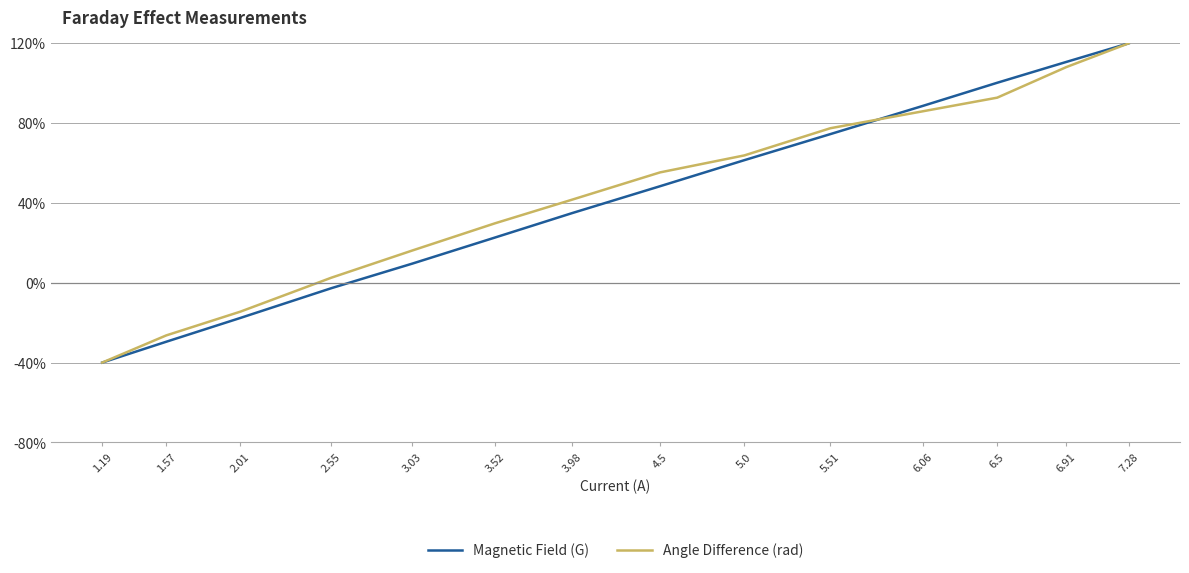

Reading right to left, transcribe all the data shown in this chart.

Magnetic Field (G): 120.0	110.7	100.2	88.7	74.5	61.4	48.4	35.0	22.7	9.6	-2.7	-17.6	-29.6	-40.0
Angle Difference (rad): 120.0	108.1	92.8	86.0	77.4	63.8	55.3	41.7	29.8	16.2	2.6	-14.5	-26.4	-40.0